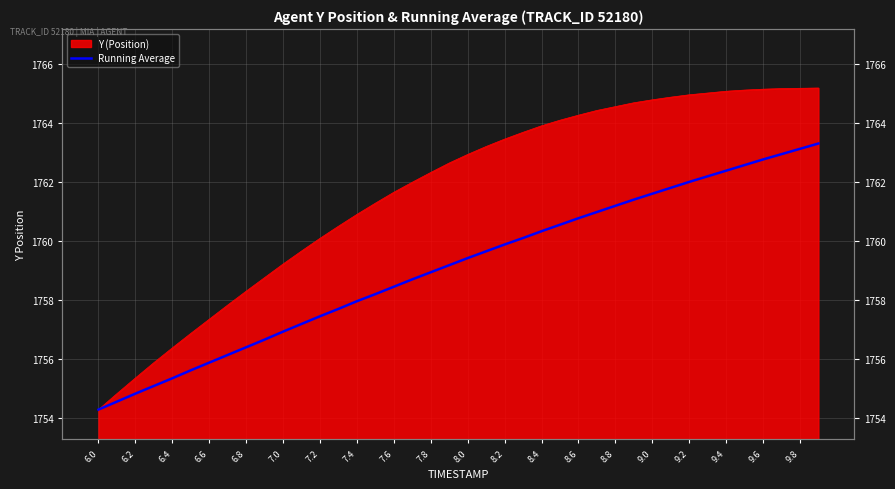

What is the label of the 24th point from the right?

7.6